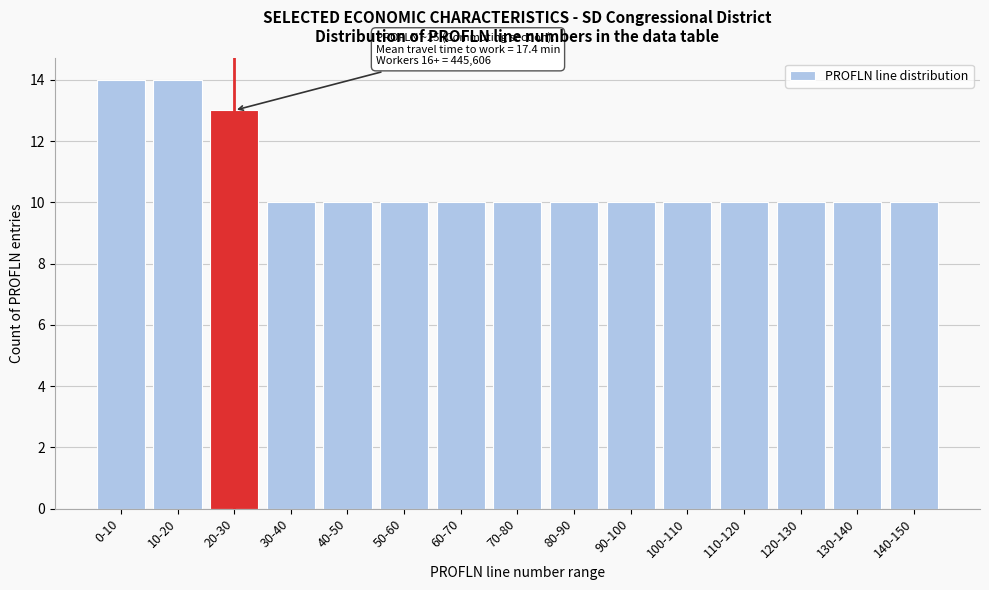

Reading left to right, what are all the values shown in this chart?

0-10=14	10-20=14	20-30=13	30-40=10	40-50=10	50-60=10	60-70=10	70-80=10	80-90=10	90-100=10	100-110=10	110-120=10	120-130=10	130-140=10	140-150=10